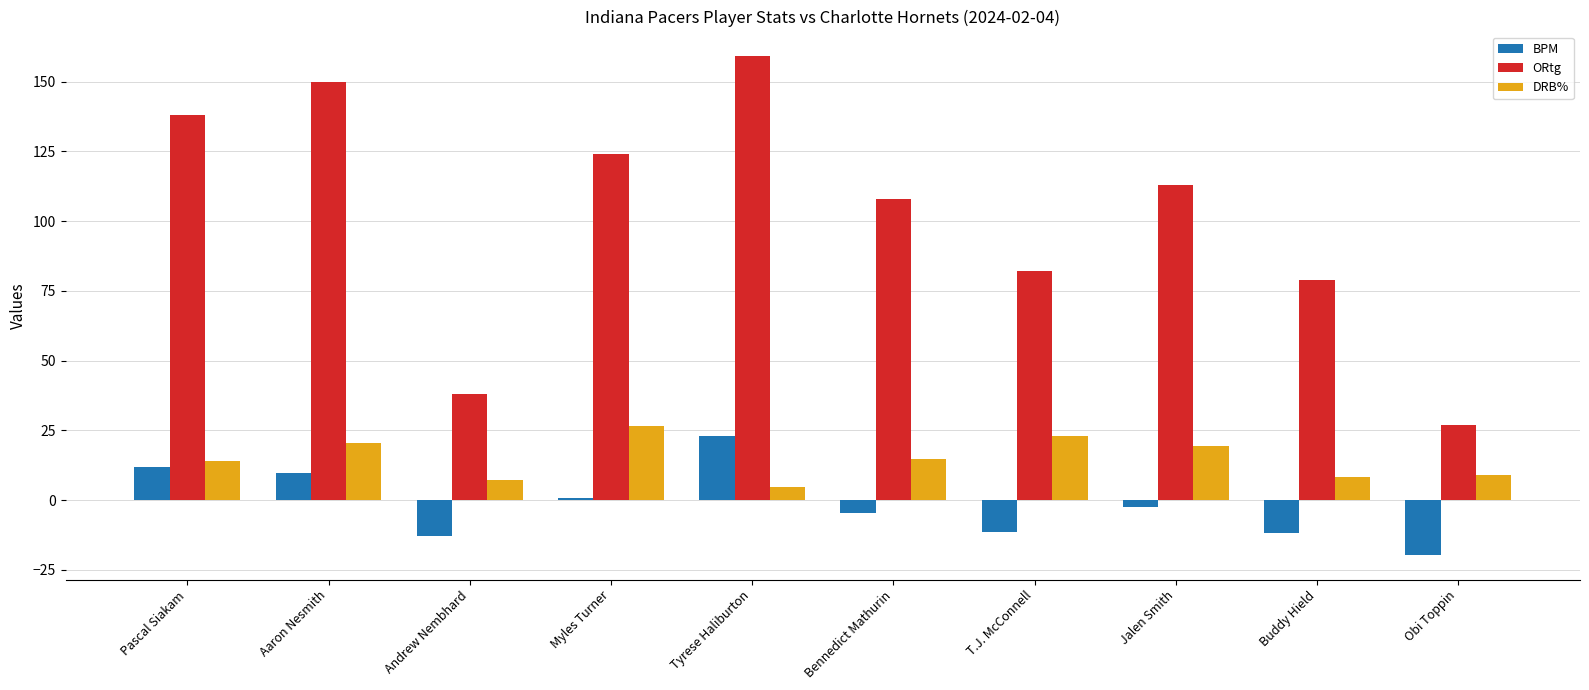

How many positive values does the BPM series have?

4